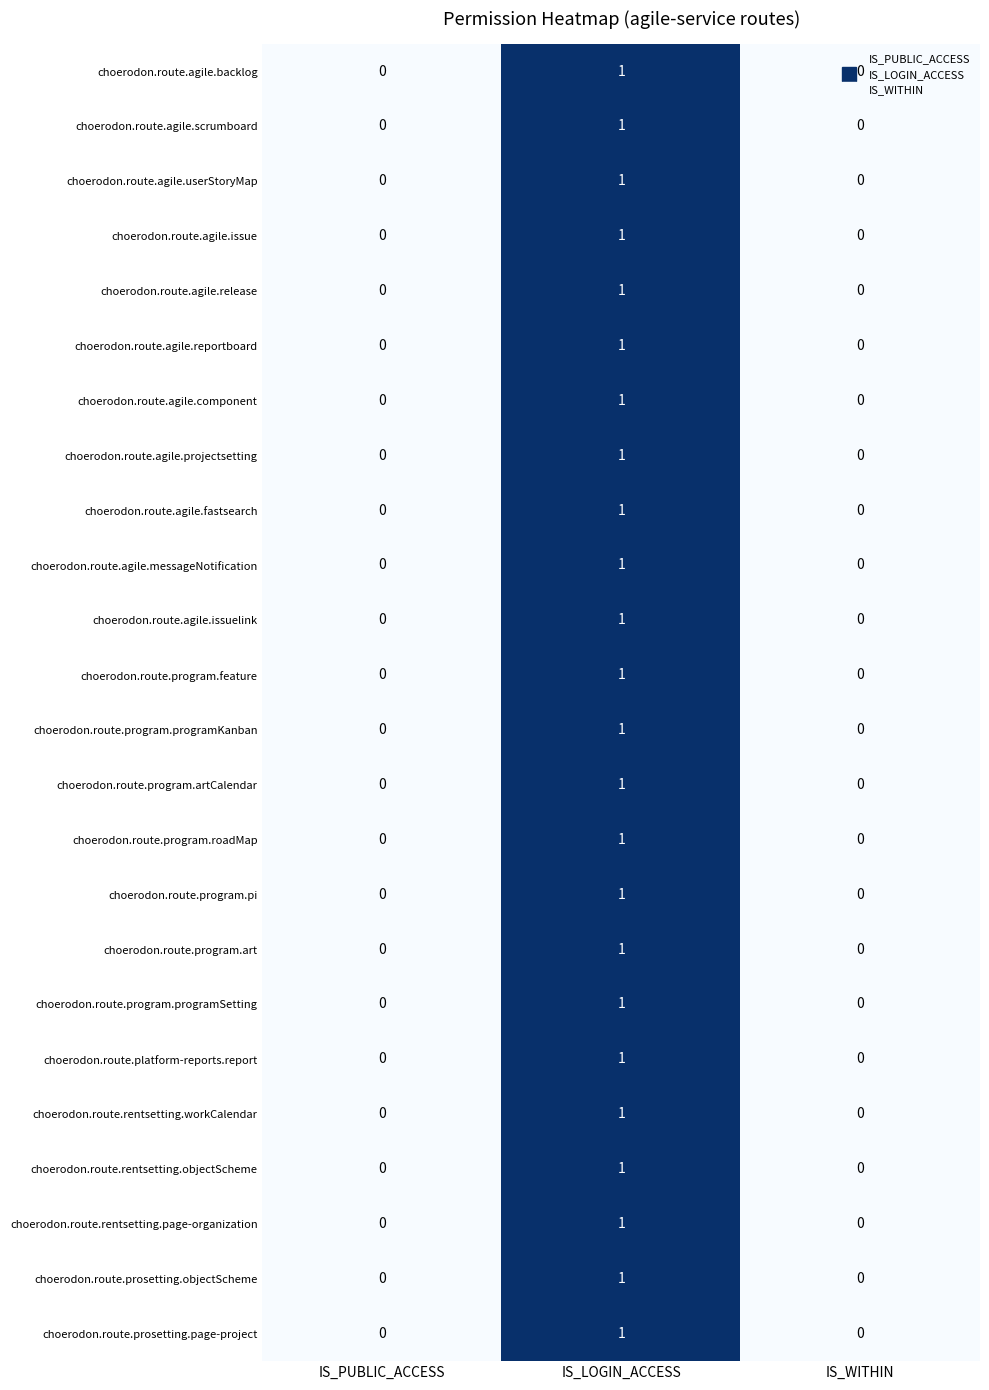

What is the greatest value displayed?

1